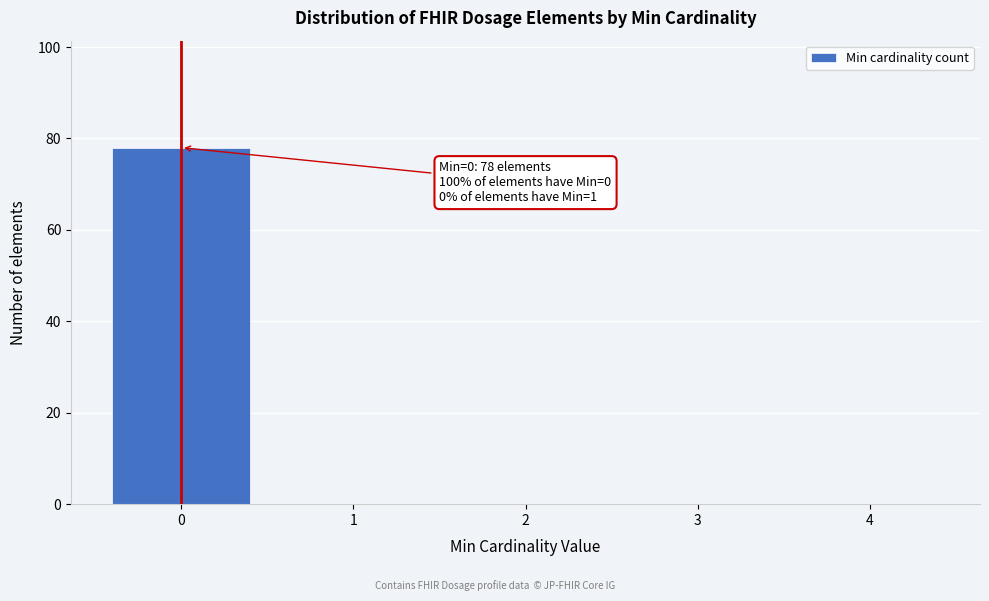

Reading left to right, extract all data points from this chart.

0=78	1=0	2=0	3=0	4=0